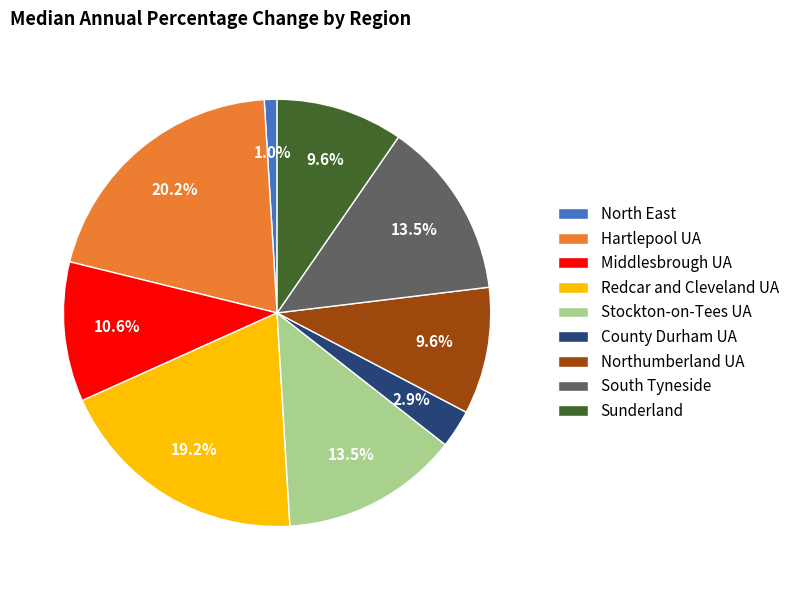

Does South Tyneside account for over 50% of the chart?

No